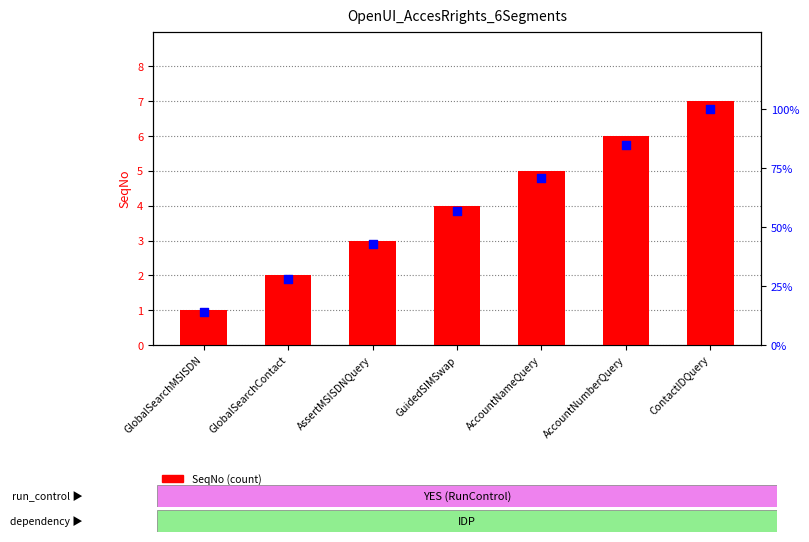

What are all the series names shown in the legend?

SeqNo (count), percentile rank within the sample